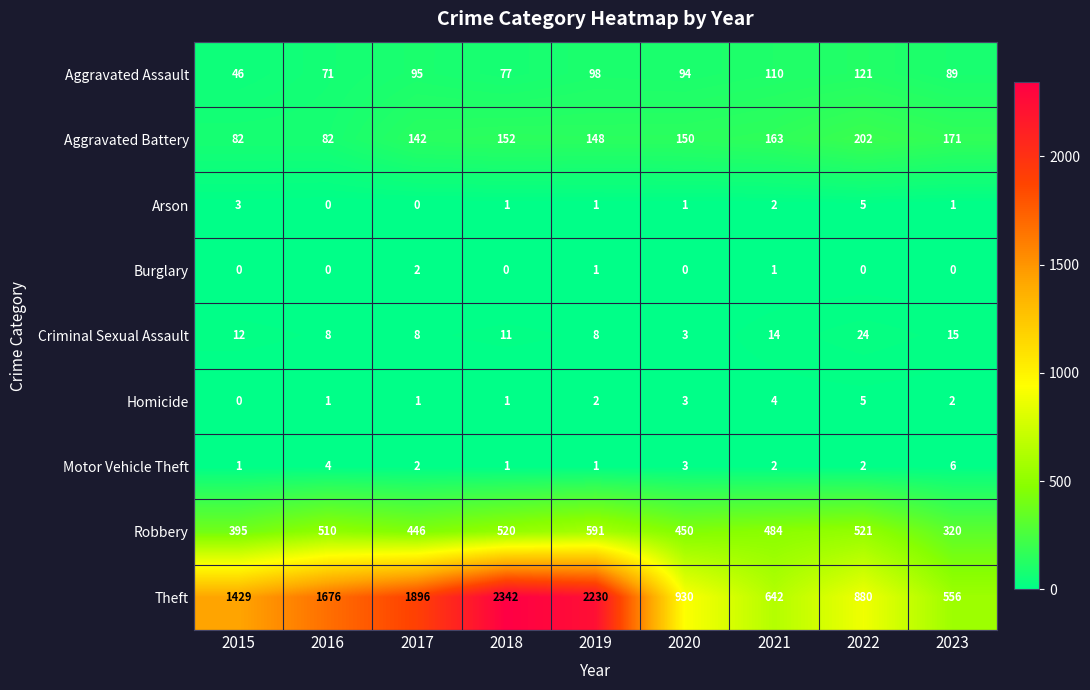

Which series has the widest spread of values?

Theft